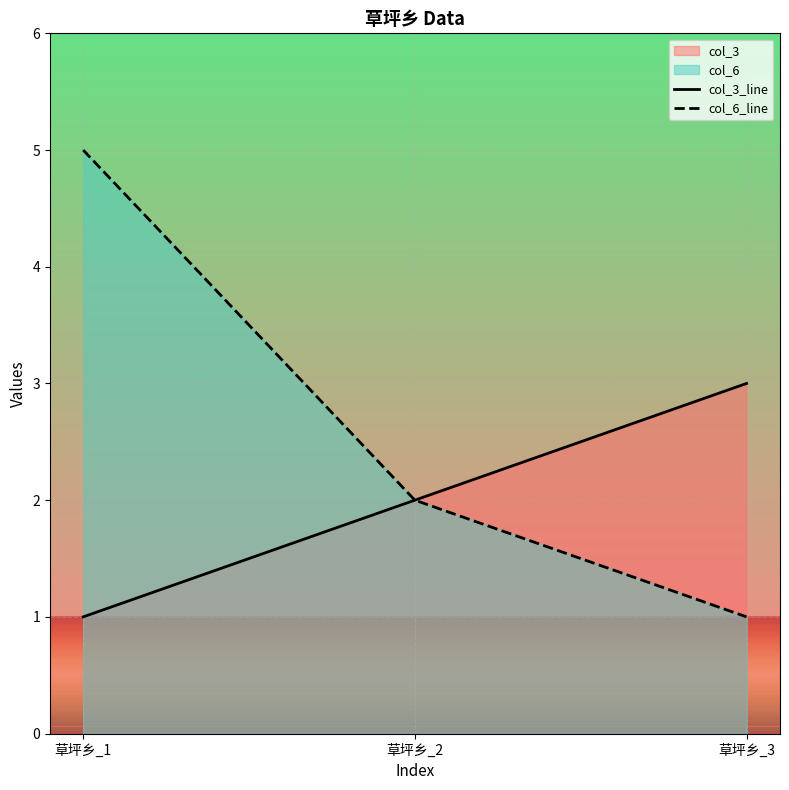

Count the number of data series in this chart.

2